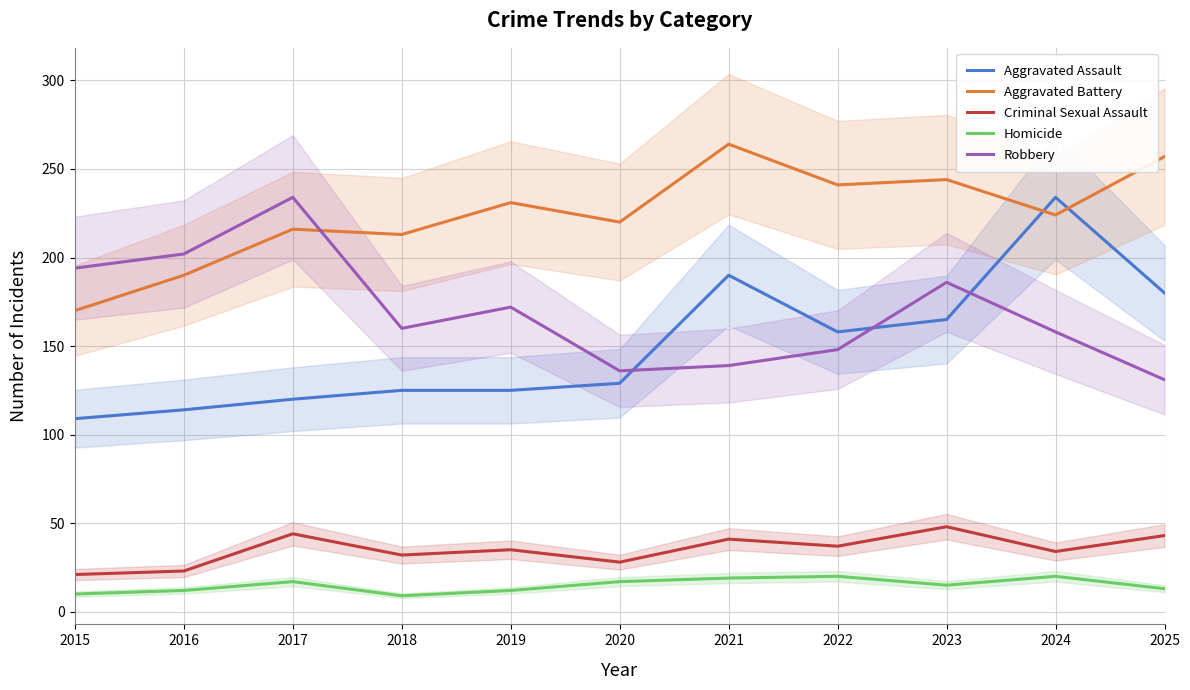

How many values in the Robbery series are below 160?

5